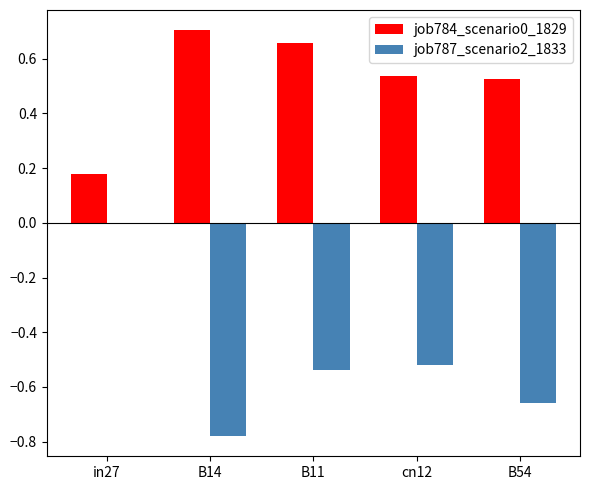

Is it true that job787_scenario2_1833 equals -0.7 at cn12?

False